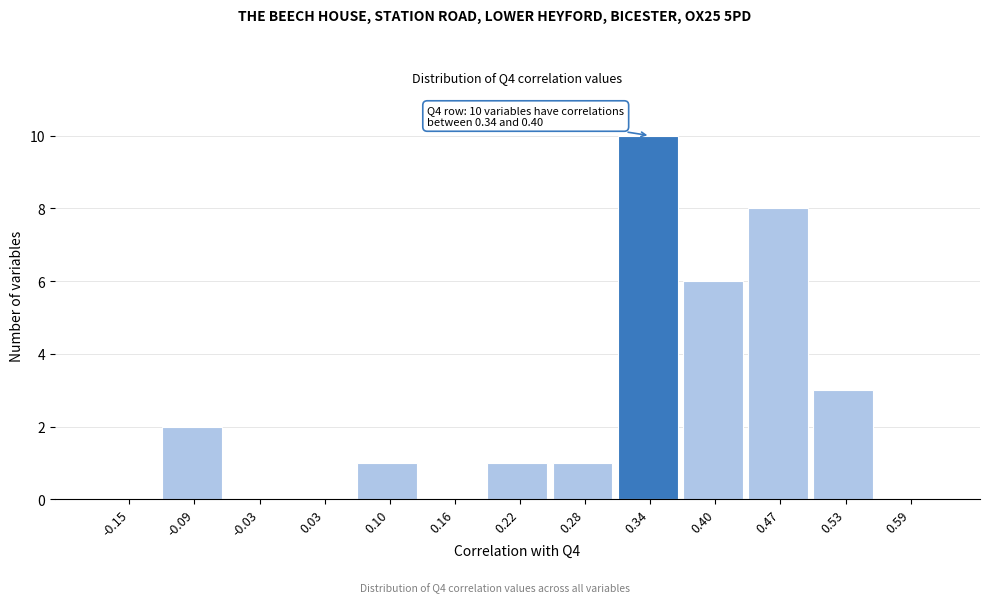

Reading left to right, list all the values displayed in this chart.

-0.15=0	-0.09=2	-0.03=0	0.03=0	0.10=1	0.16=0	0.22=1	0.28=1	0.34=10	0.40=6	0.47=8	0.53=3	0.59=0